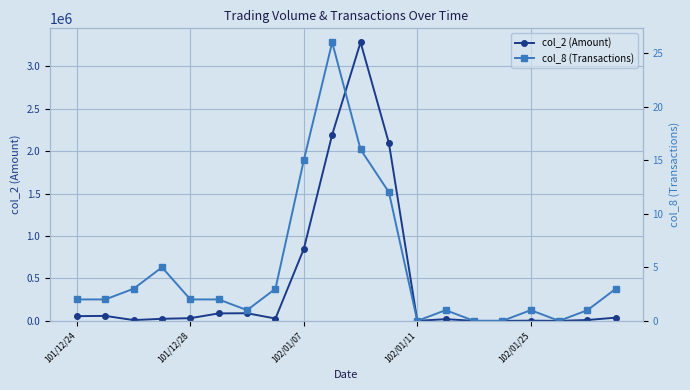

True or false: col_2 (Amount) and col_8 (Transactions) intersect in this chart.

False